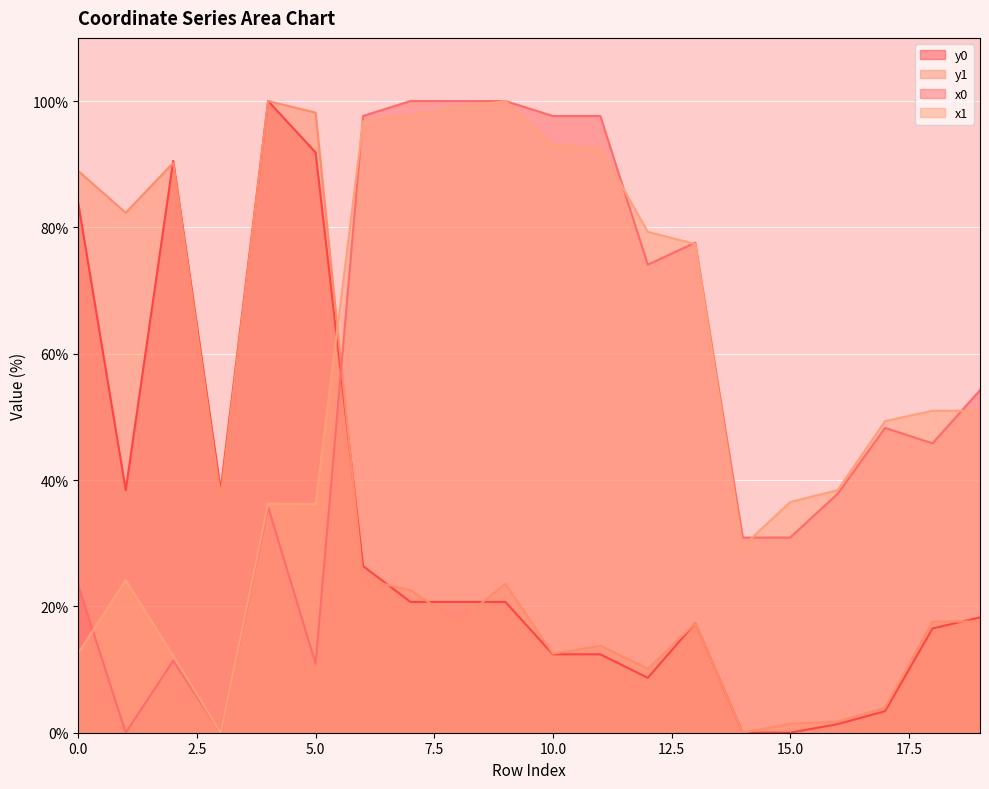

At which category does x0 reach its first local peak?

2